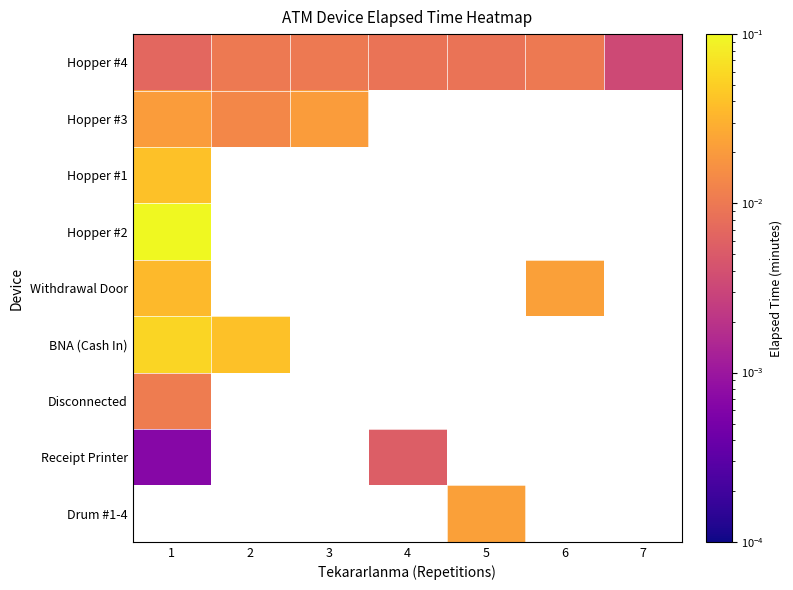

Which series has the largest total across all categories?

Hopper #4